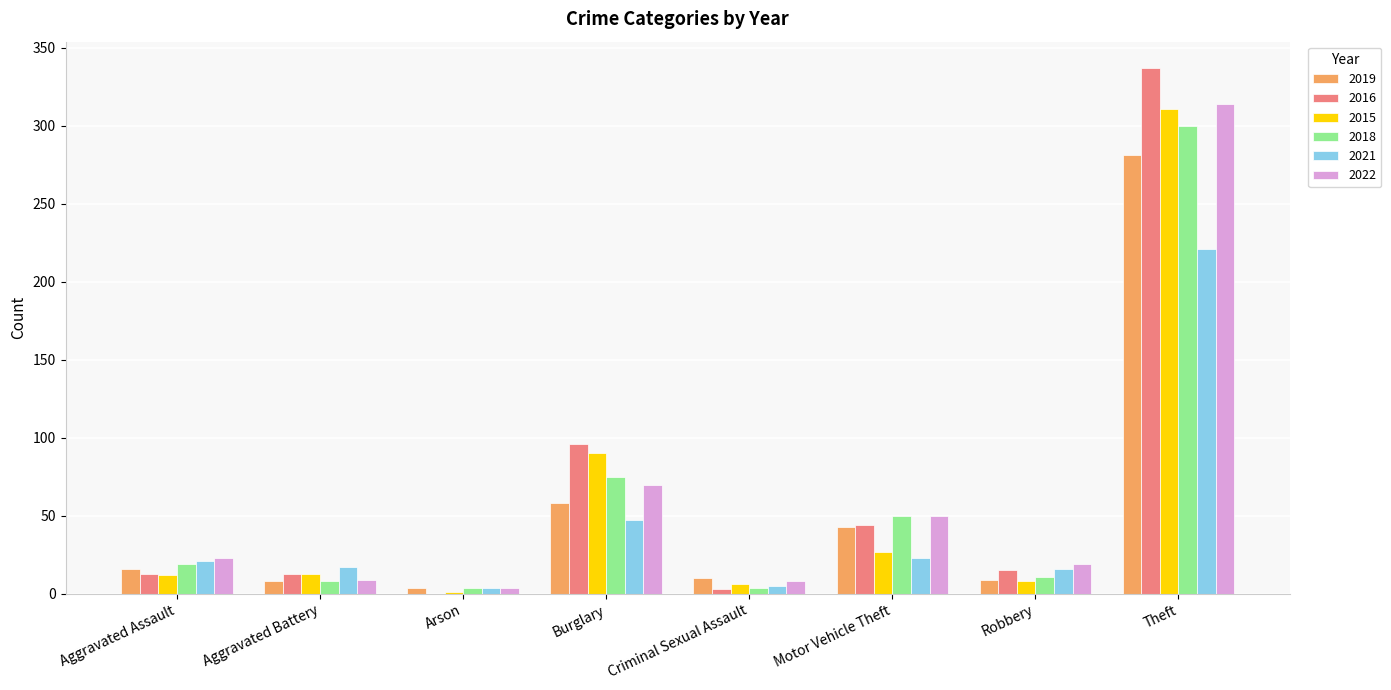

What is the sum of all 2022 values?

497